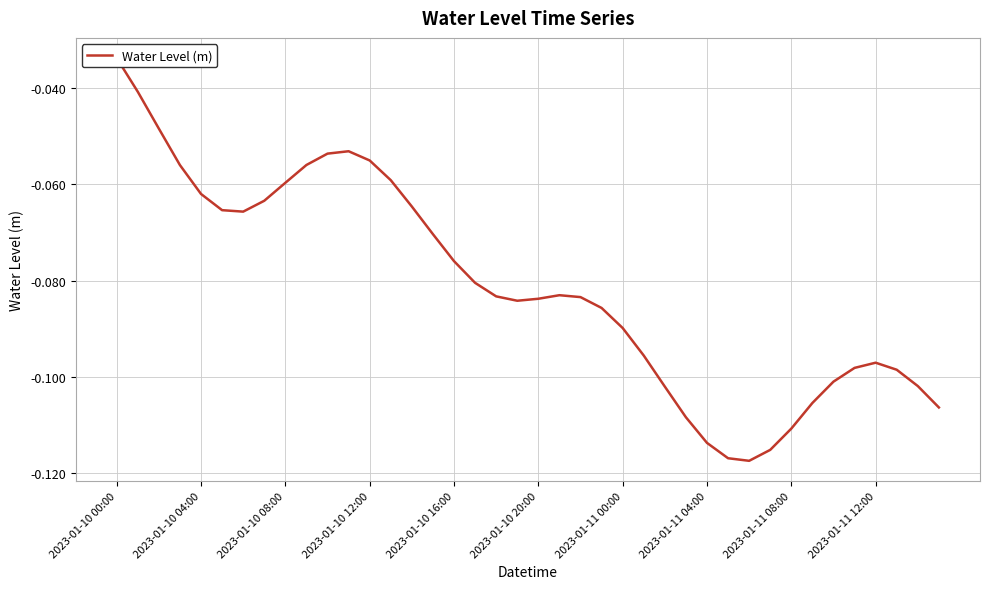

Which has a higher value, 21 or 39?

21